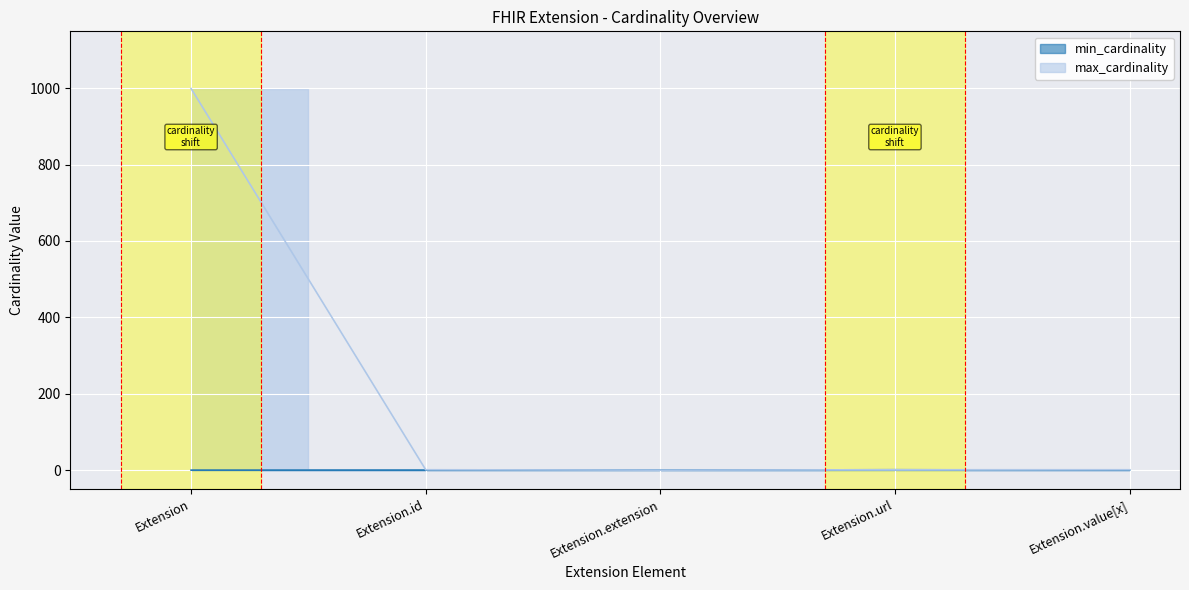

Which series has the largest total across all categories?

max_cardinality